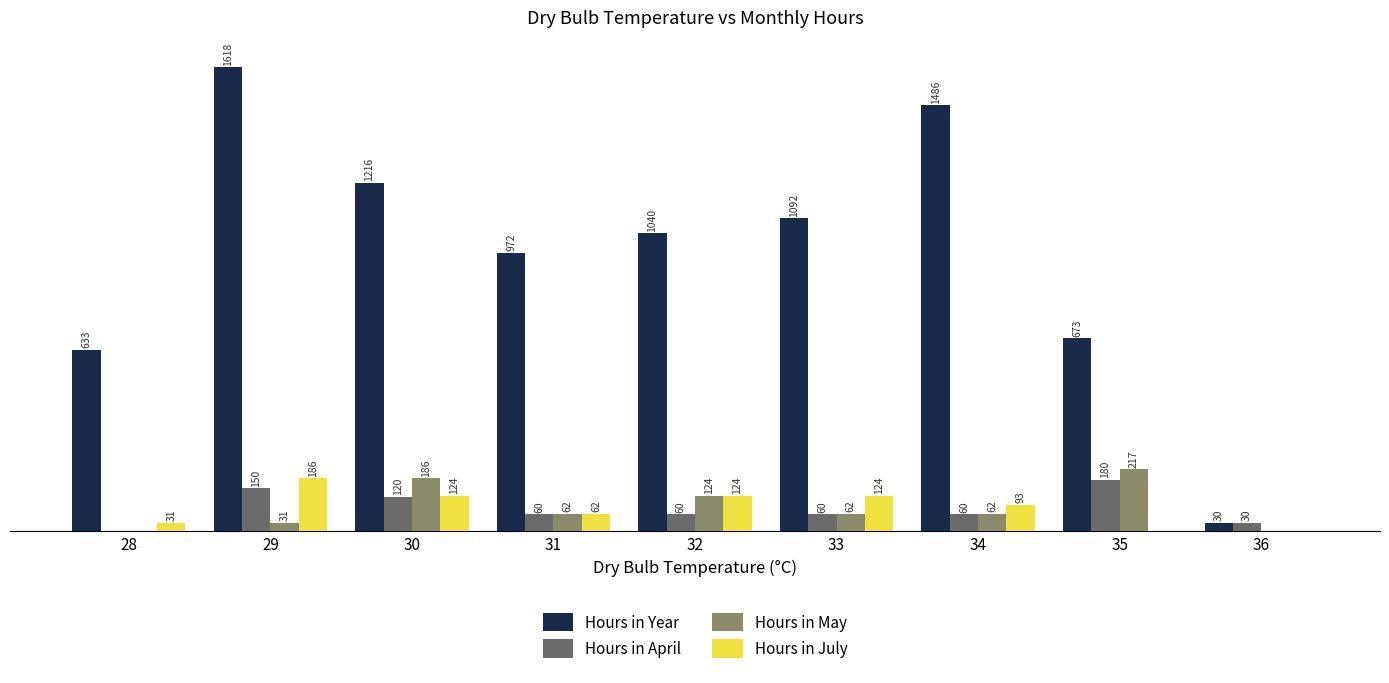

Are the bars horizontal?

No